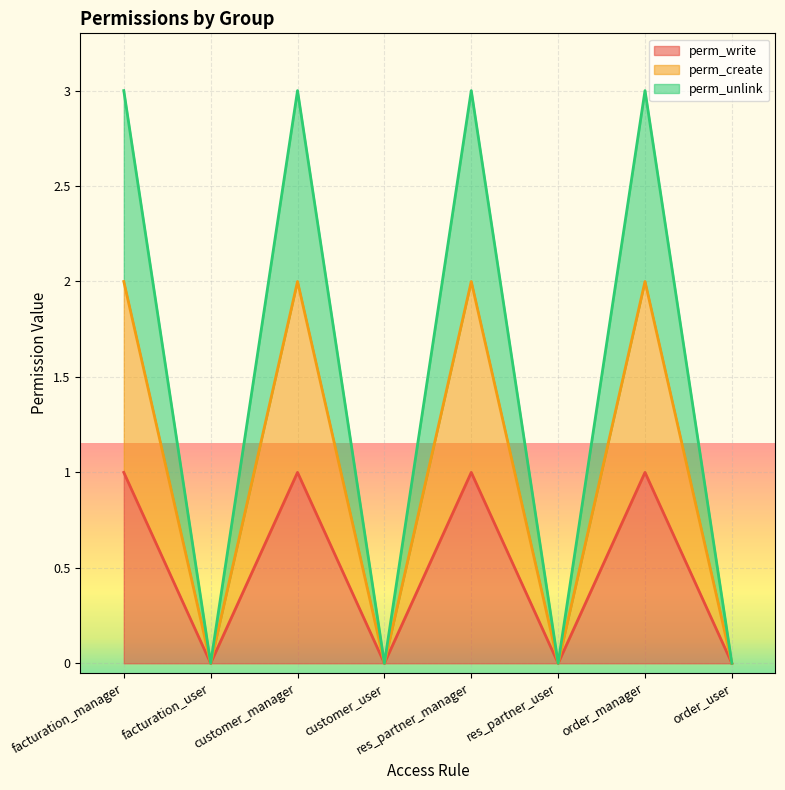

What is the difference between the maximum and minimum values in the perm_create series?

2